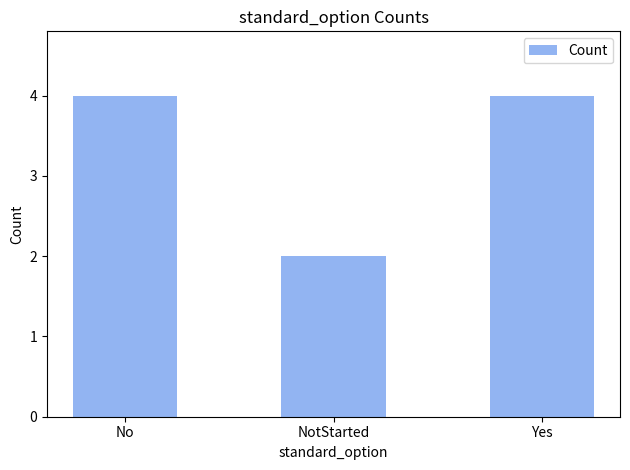

Reading right to left, list all the values displayed in this chart.

Yes=4	NotStarted=2	No=4